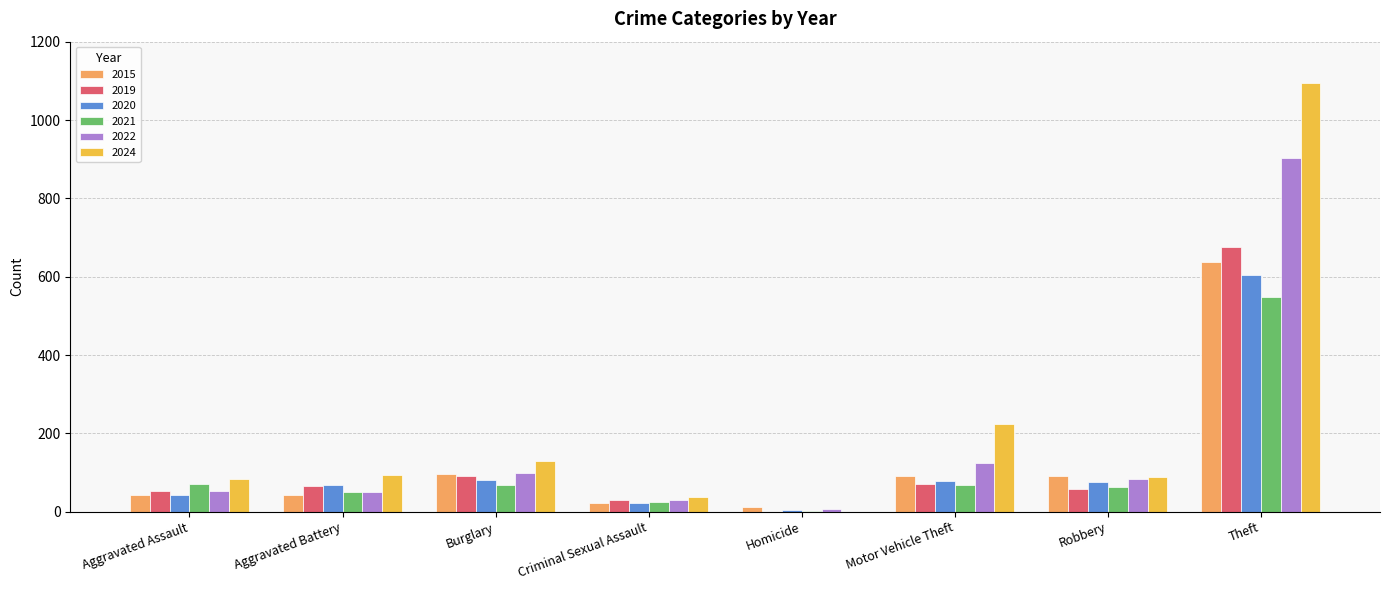

What is the maximum value shown in the chart?

1095